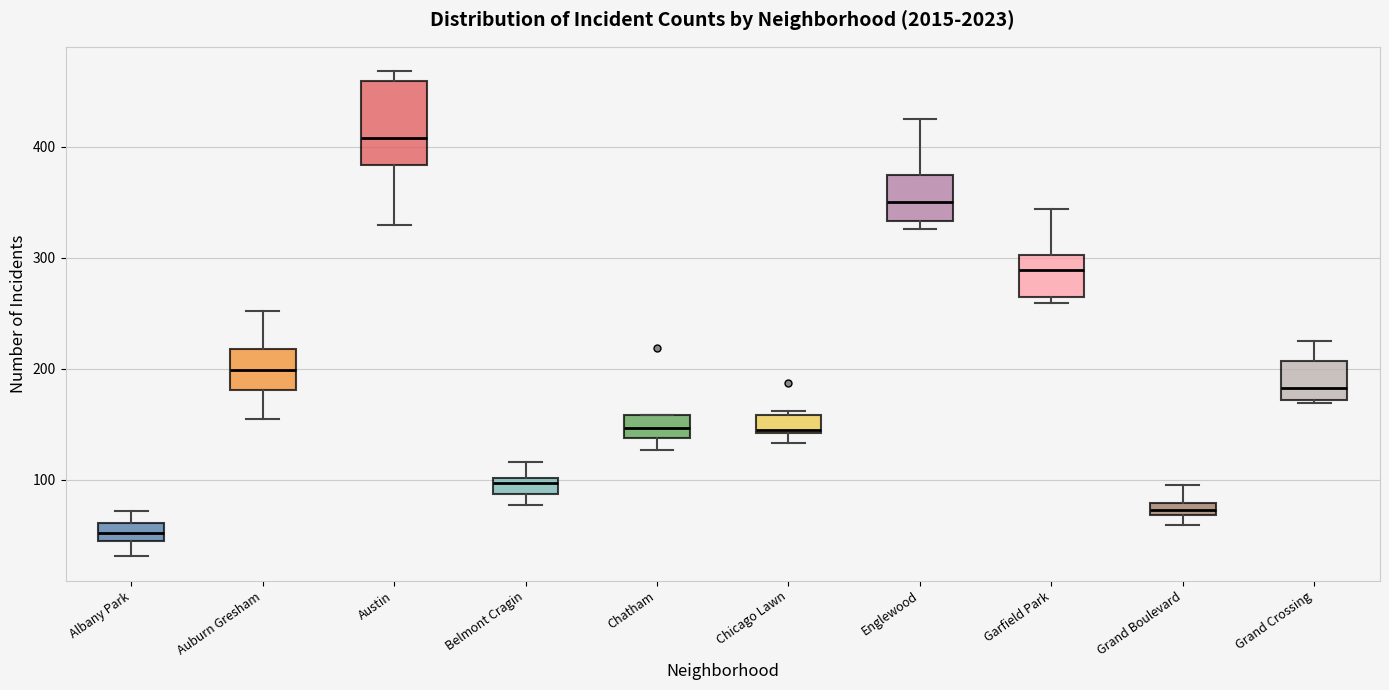

Where is the upper edge of the box for Englewood on the y-axis? The values are not printed on the chart, so give them approximately, as read against the axis.

370